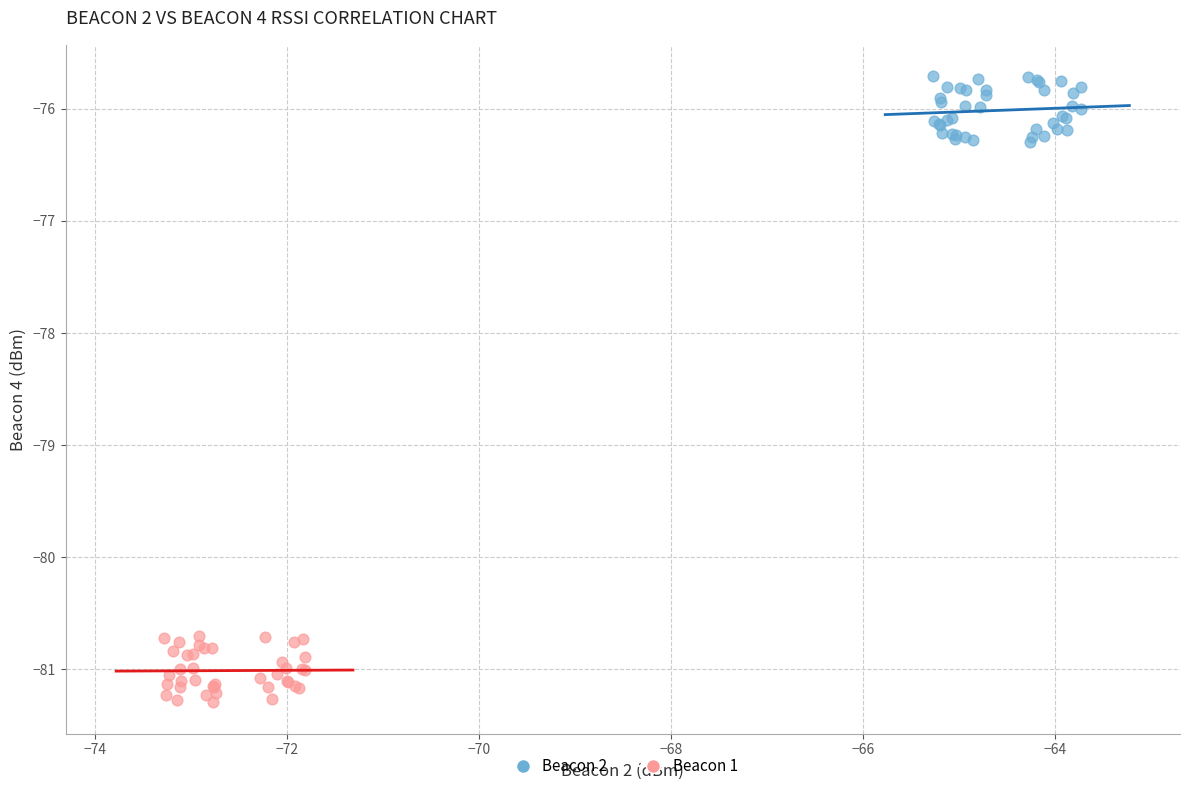

Which series contains the highest Y value?

Beacon 2